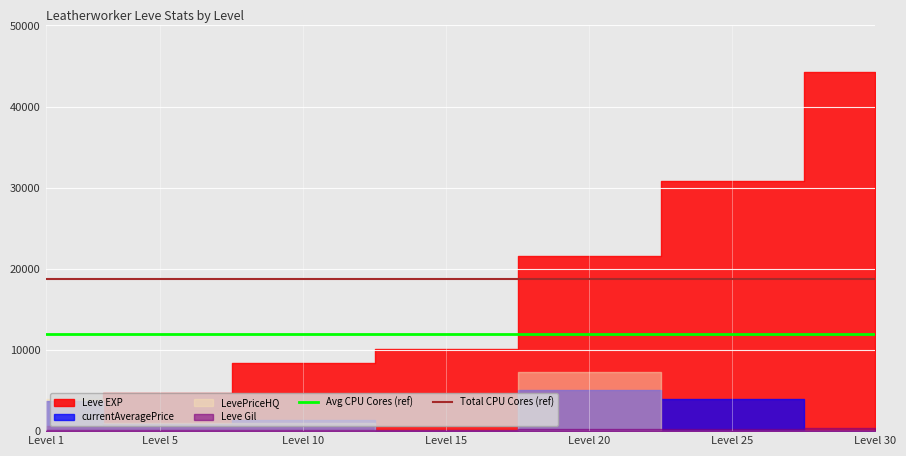

What is the approximate value of Avg CPU Cores (ref) at Level 1?

12000